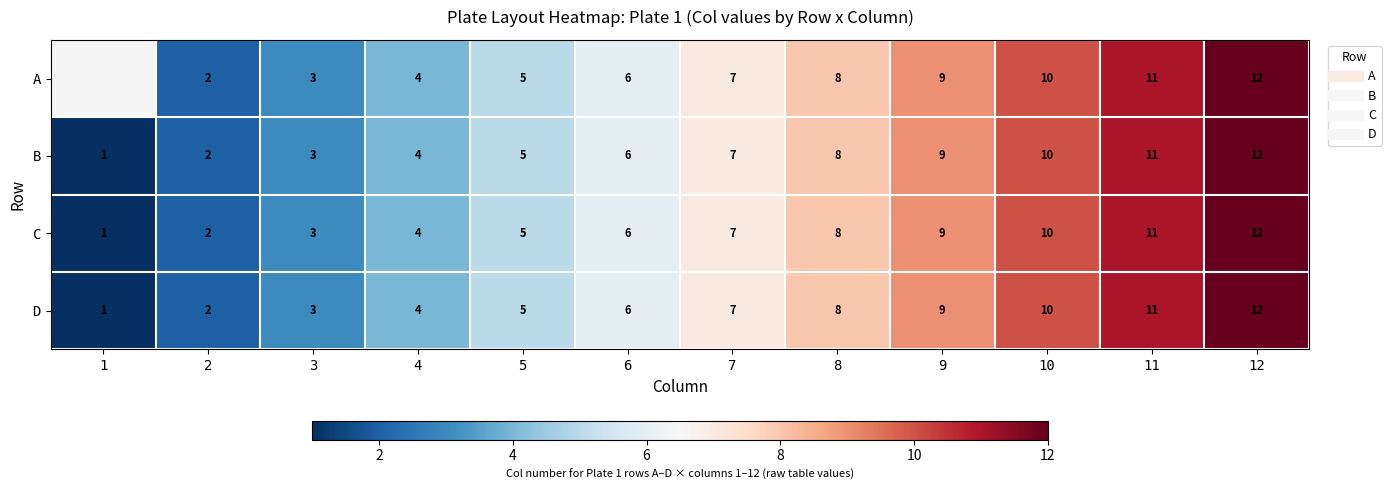

Rank the series at 7 from highest to lowest value.

A, B, C, D